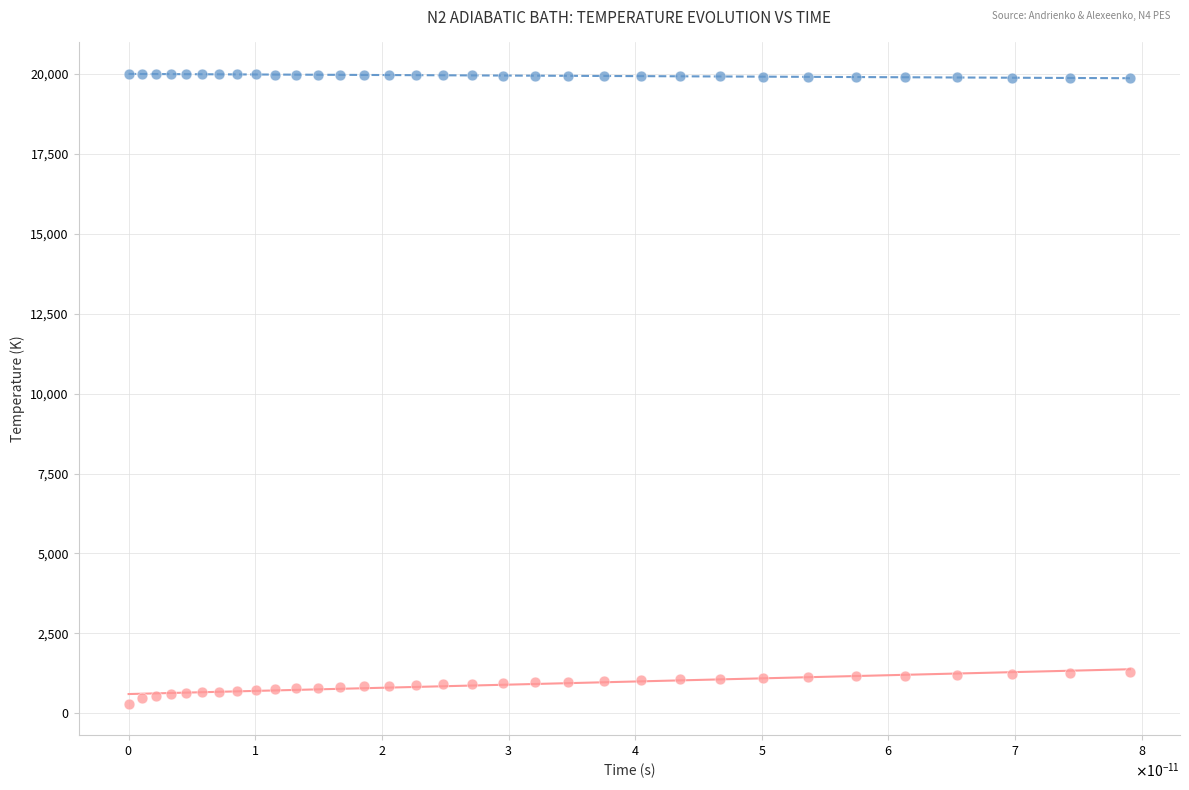

Across all data points, what is the range of Y values (max minus min)?

19700.0